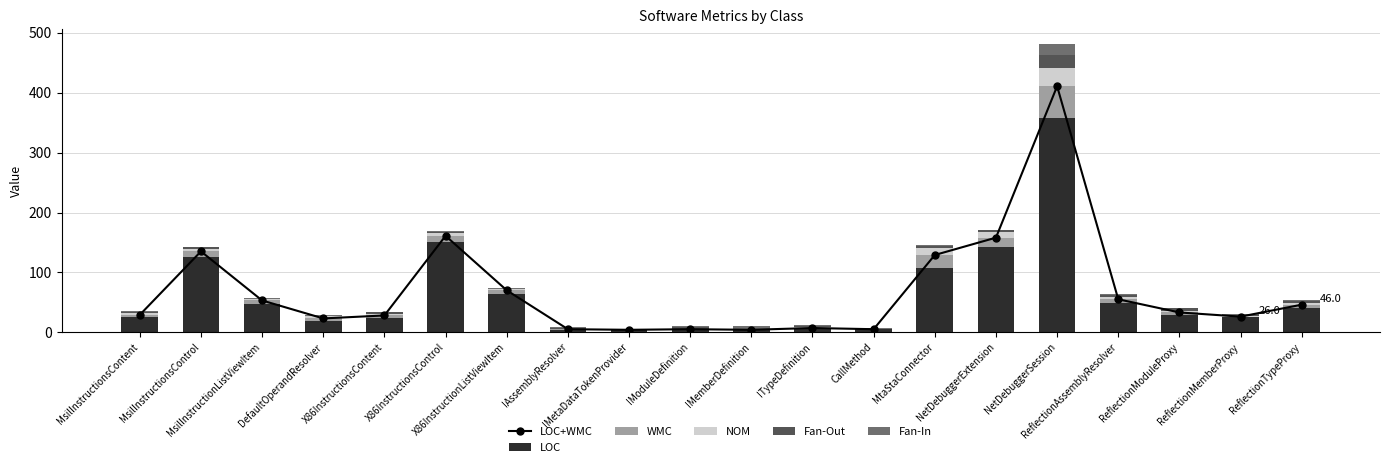

Between IMetaDataTokenProvider and NetDebuggerExtension, which series saw the biggest shift?

LOC+WMC